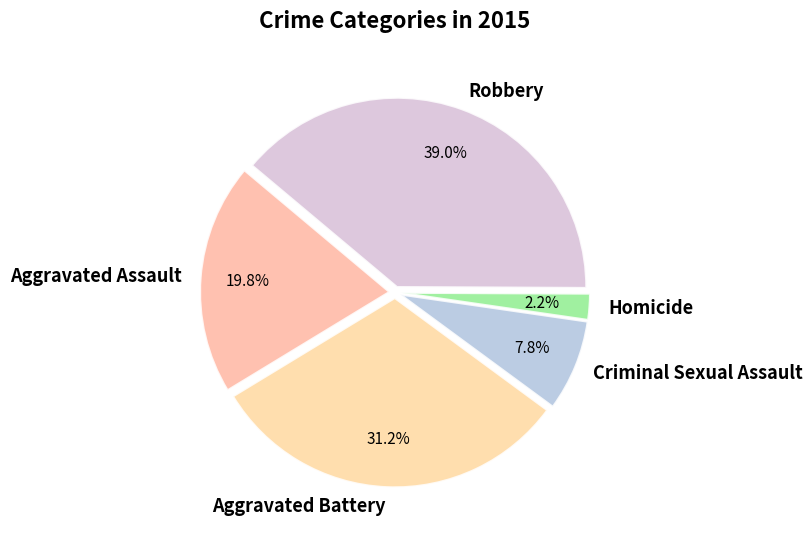

The Homicide slice represents 13% of the pie. True or false?

False